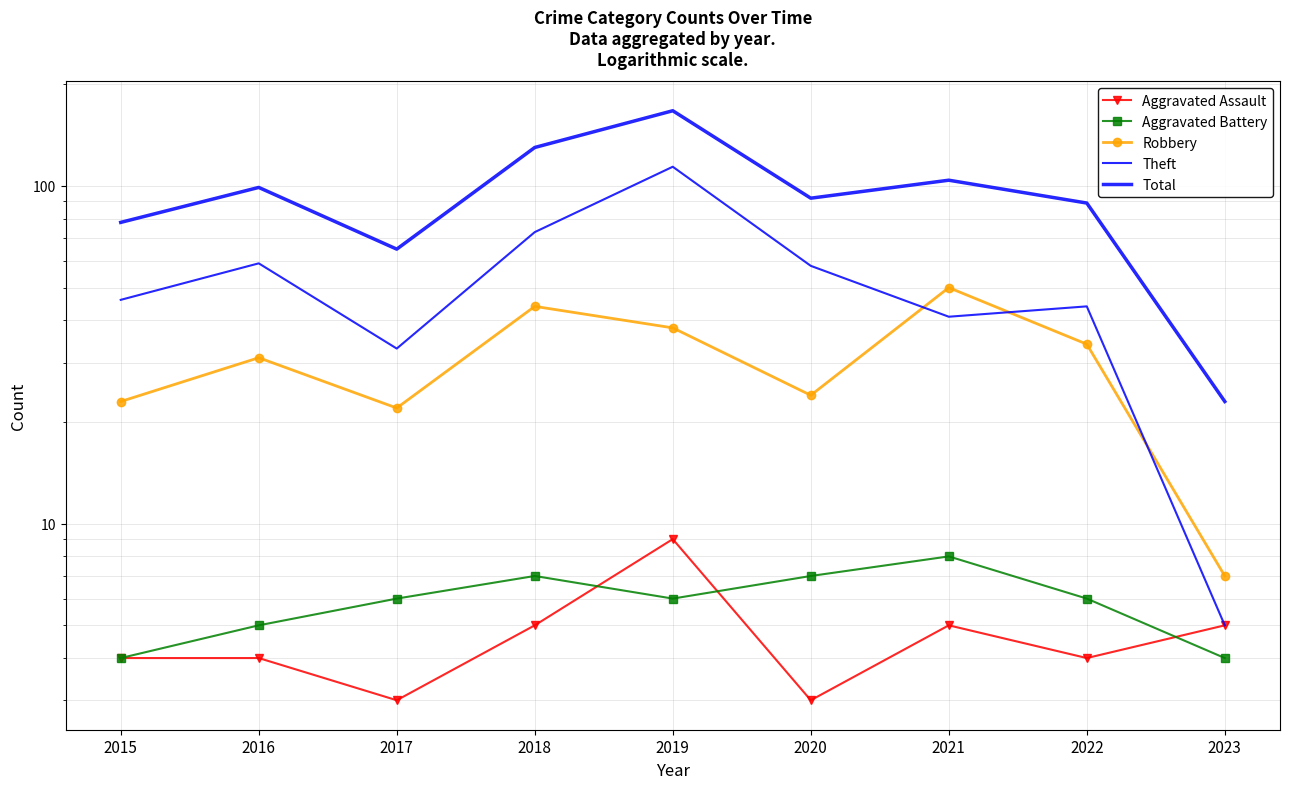

What is the lowest value of the Robbery series?

7